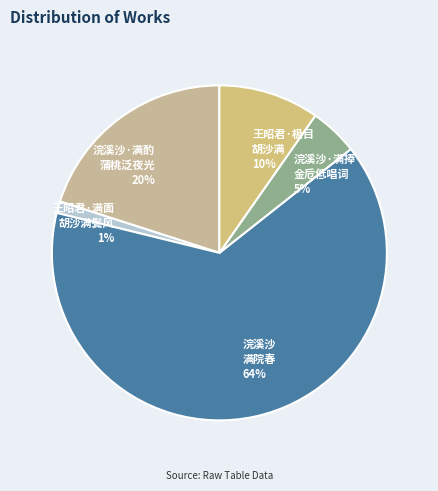

How many slices are in this pie chart?

5